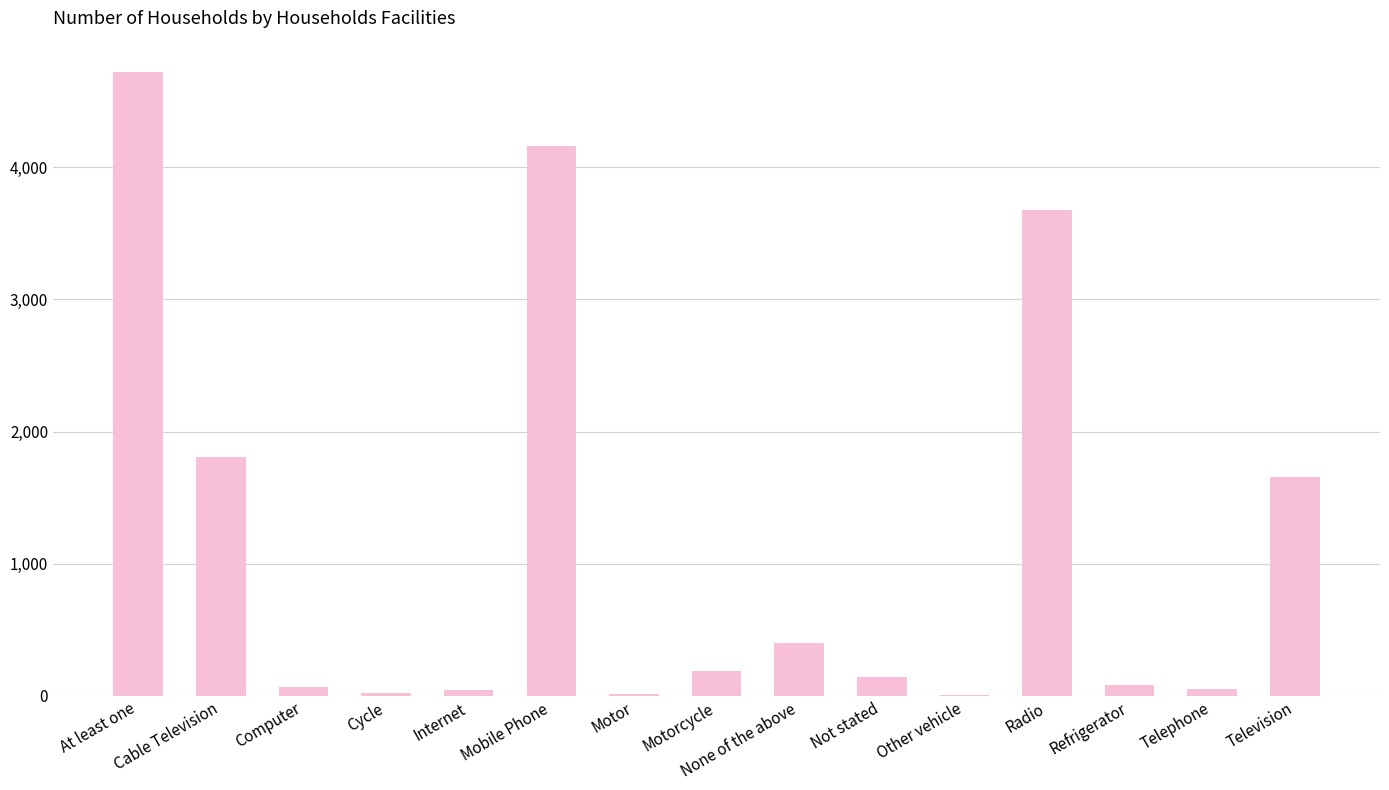

What is the approximate value at Internet, to the nearest 10?

40